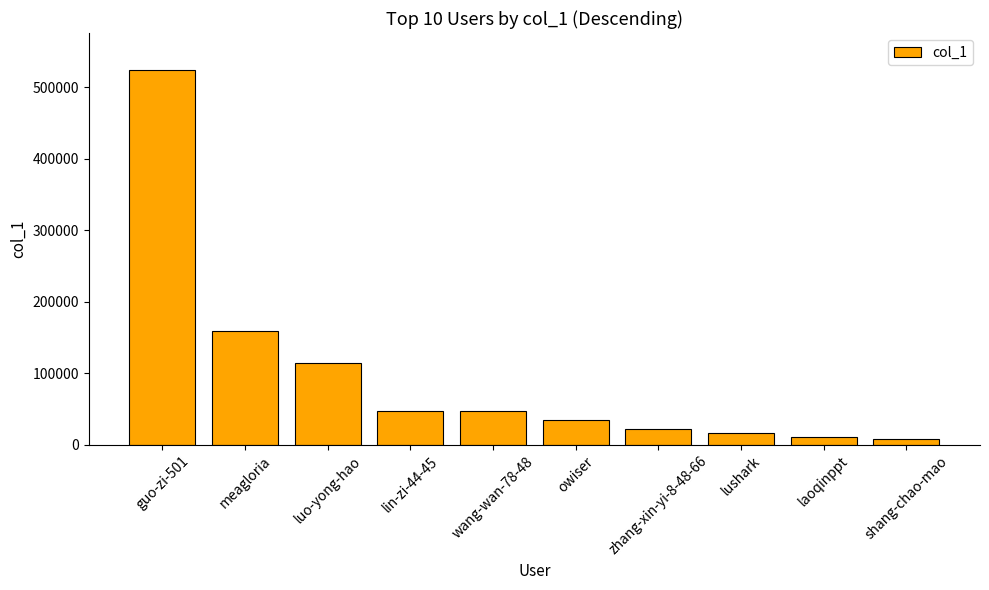

What is the change in value from meagloria to wang-wan-78-48?

-112751